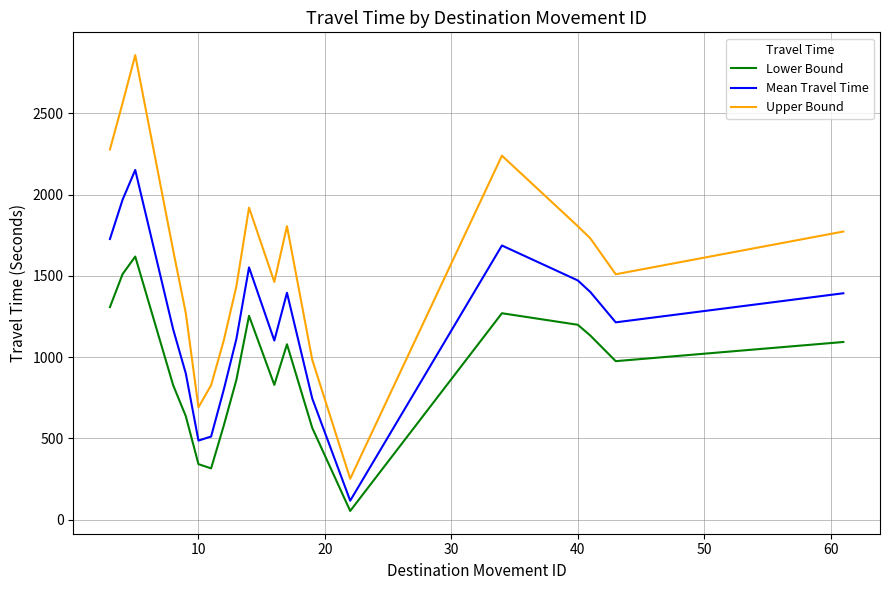

Which series has the largest total across all categories?

Upper Bound